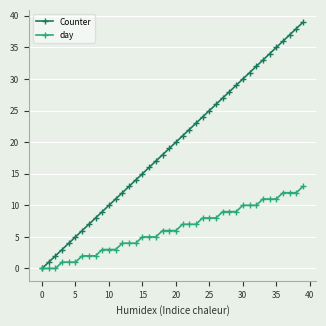

Rank the series by their maximum value, from lowest to highest.

day, Counter